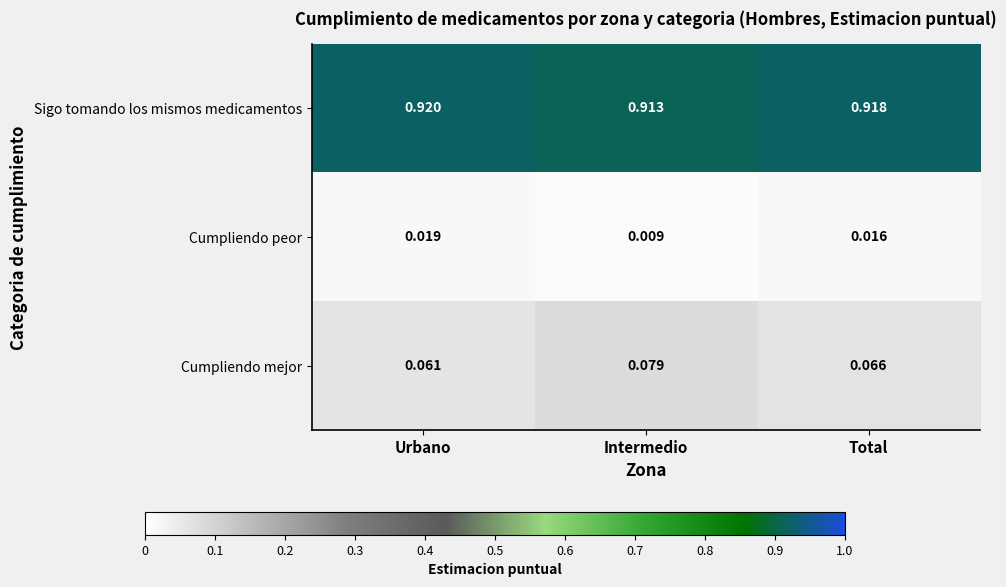

Which series has the largest total across all categories?

Sigo tomando los mismos medicamentos